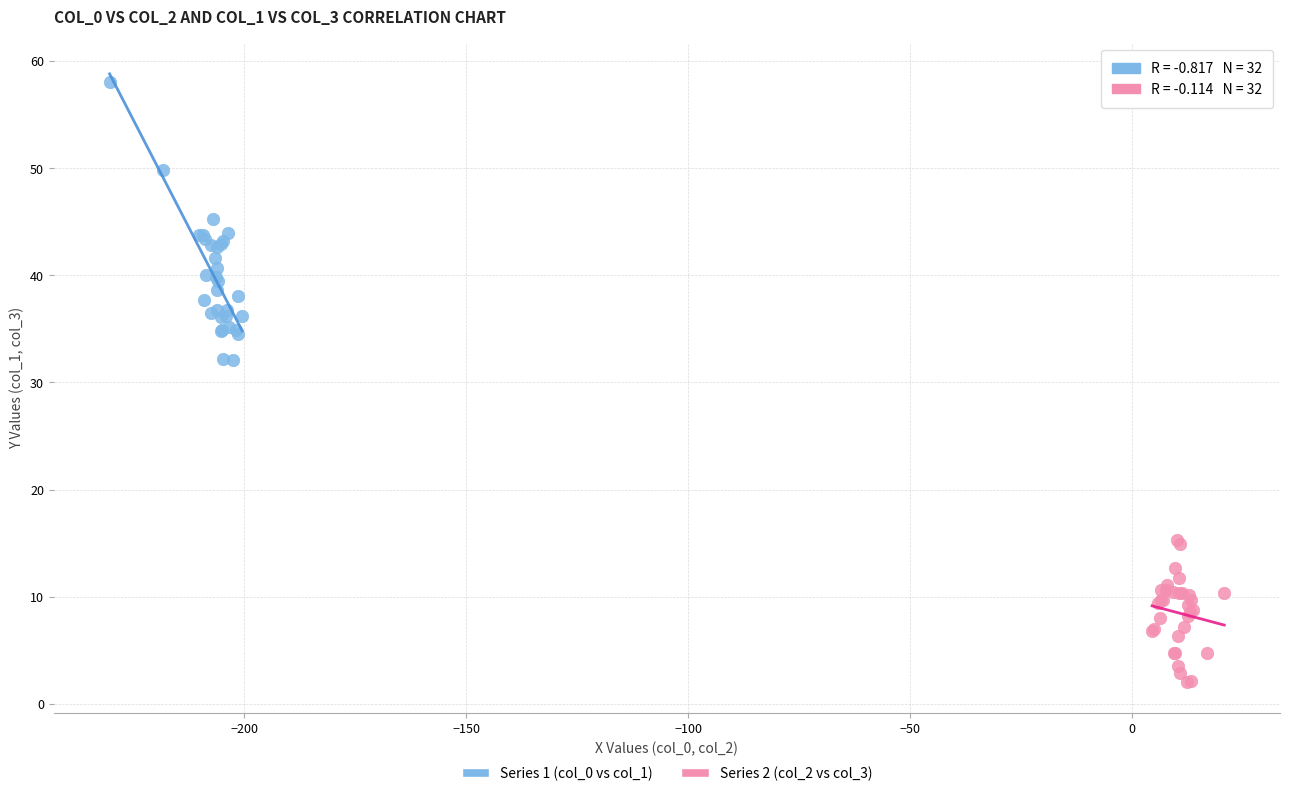

Which series has the widest spread of Y values?

Series 1 (col_0 vs col_1)